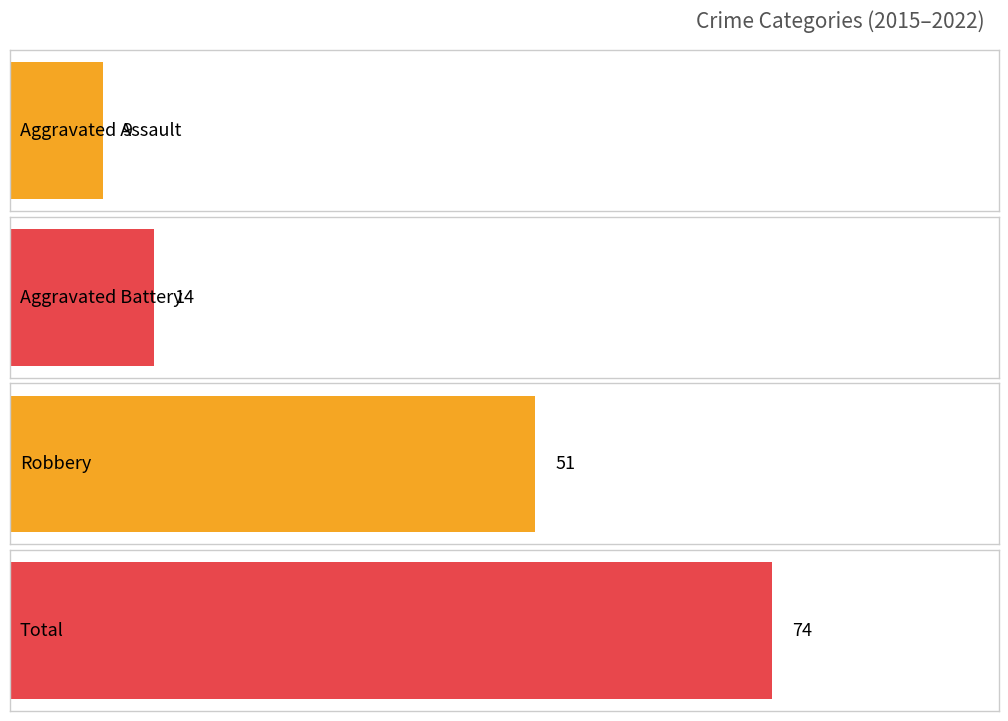

Is the value of Robbery at 2018 greater than the value of Aggravated Battery at 2018?

Yes